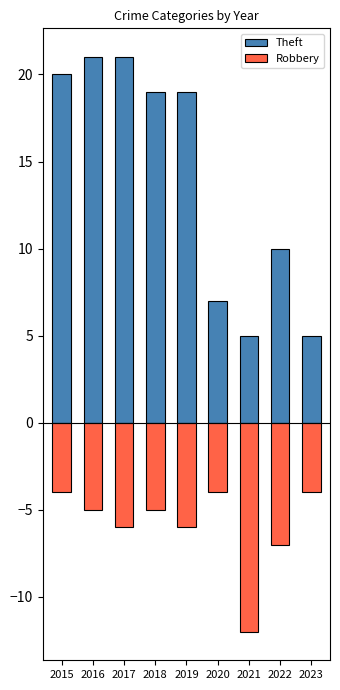

How many groups of bars are there?

9